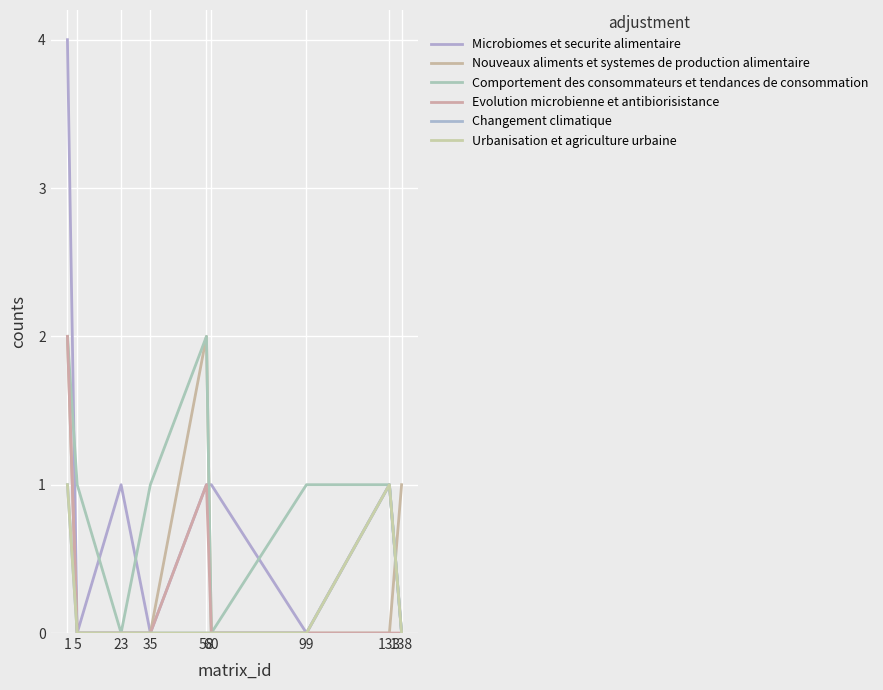

Where does the Microbiomes et securite alimentaire series first go above 1?

1